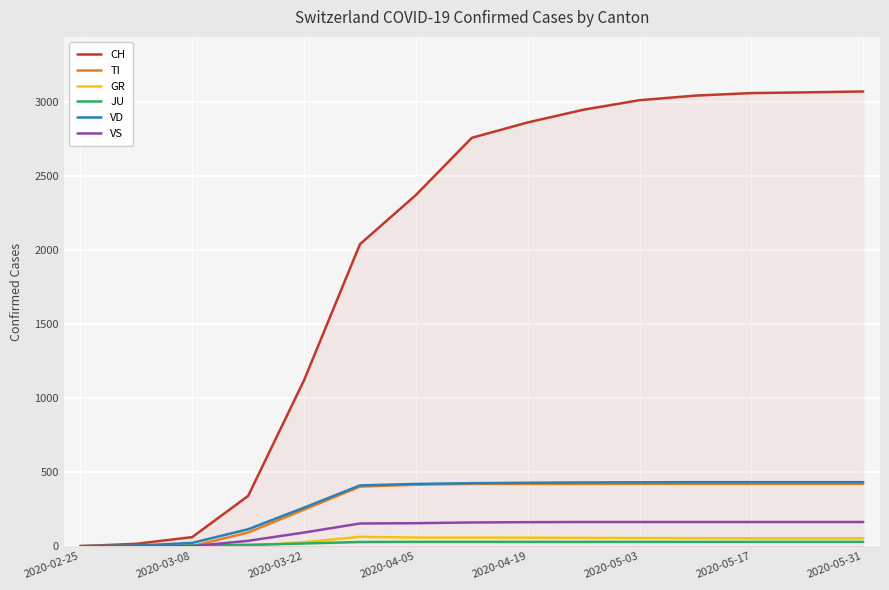

Which series has the largest total across all categories?

CH